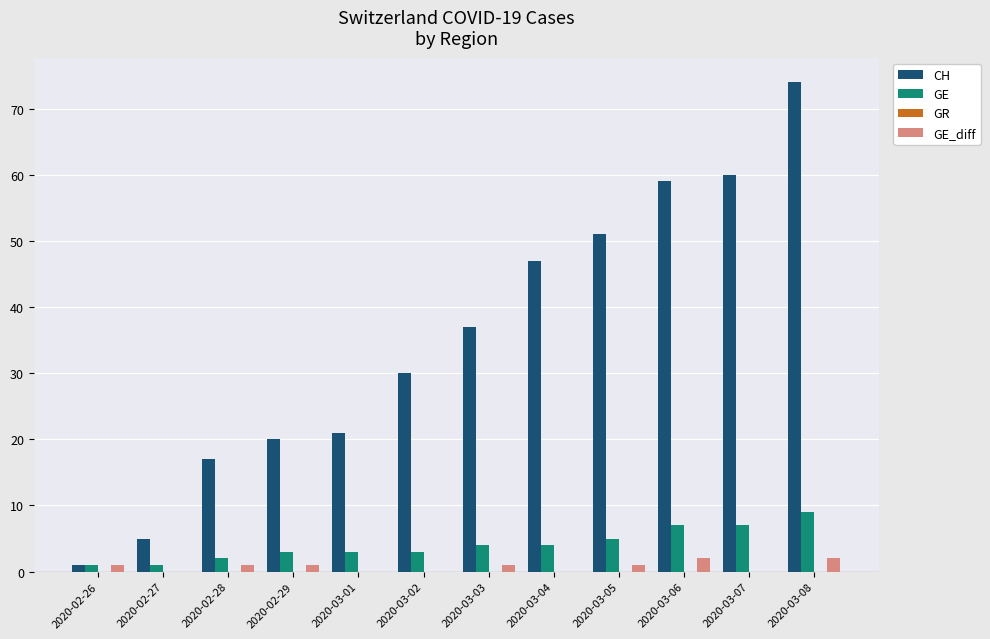

What is the average value of the GE_diff series?

1